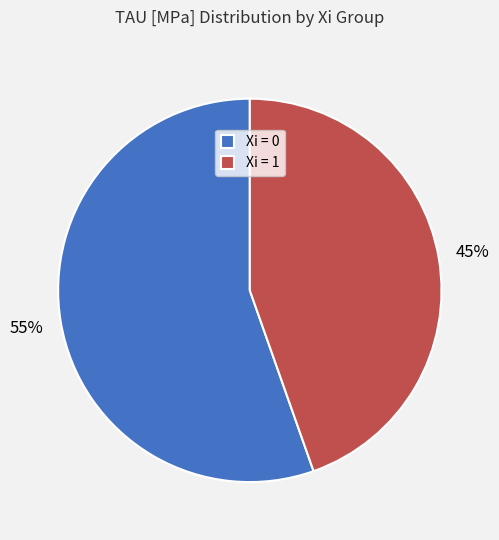

Approximately how many times larger is the value at Xi = 1 compared to Xi = 0?

0.8